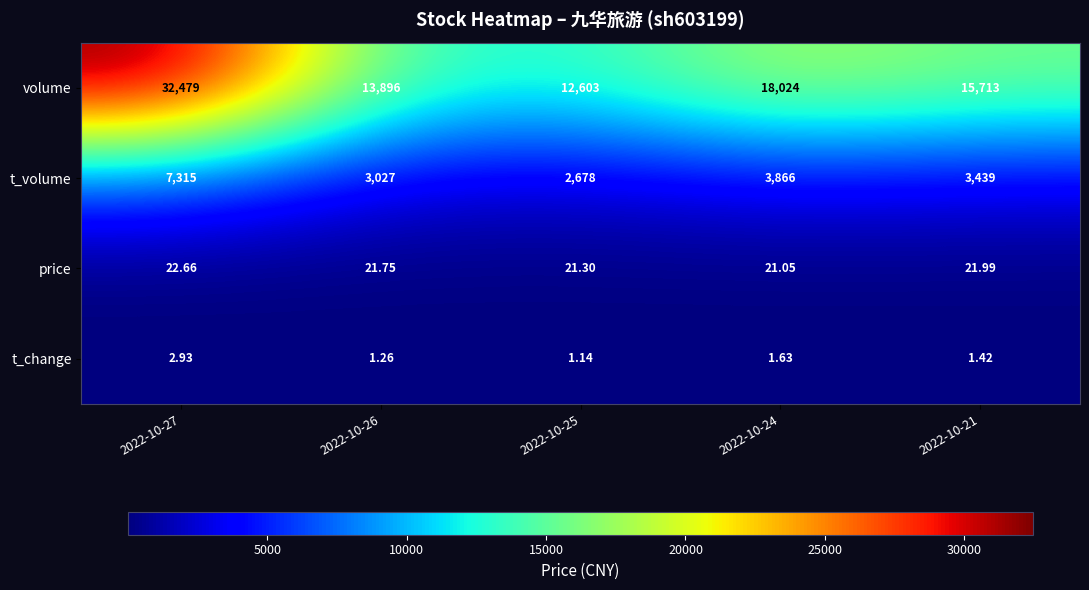

List the series in order of their peak value, highest first.

volume, t_volume, price, t_change